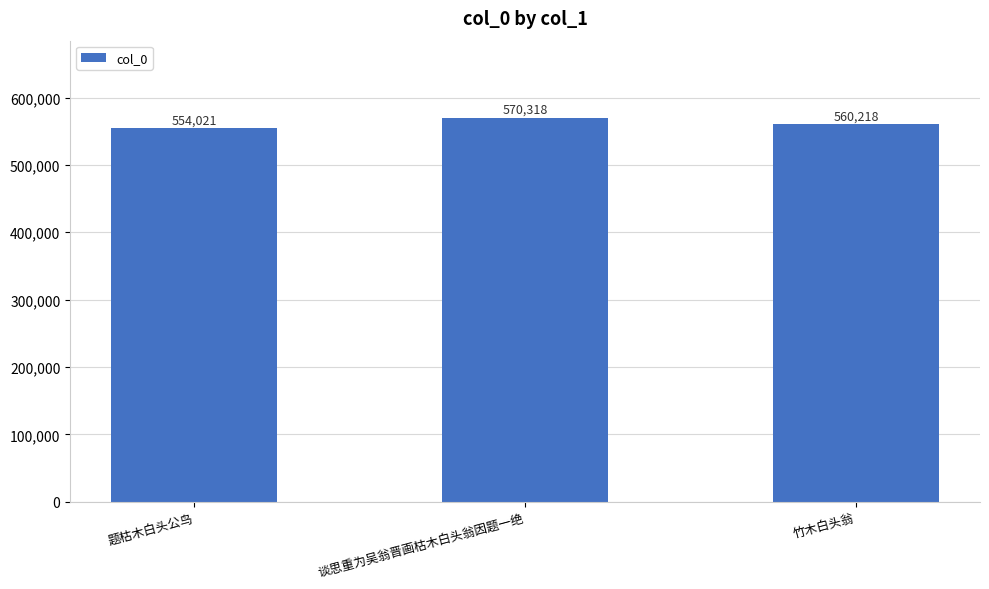

Is it true that the value at 题枯木白头公鸟 is 738232?

False